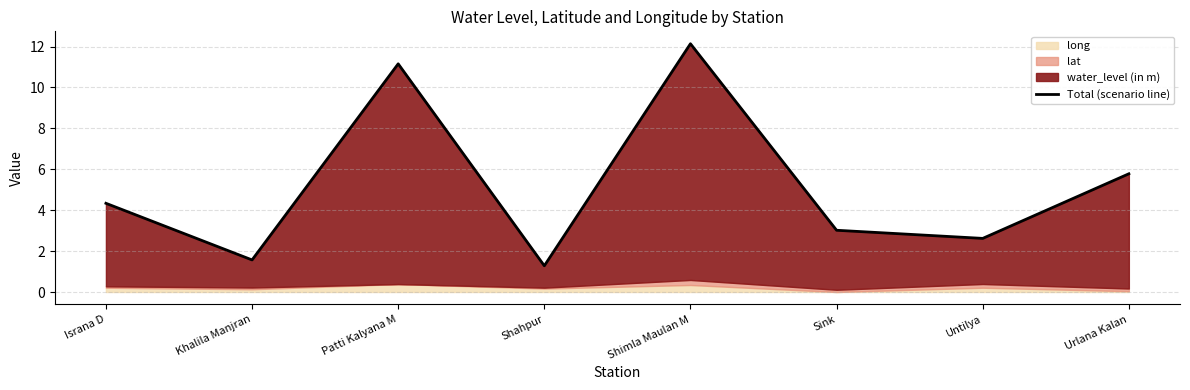

What is the ratio of the value at Patti Kalyana M to the value at Urlana Kalan?

1.9